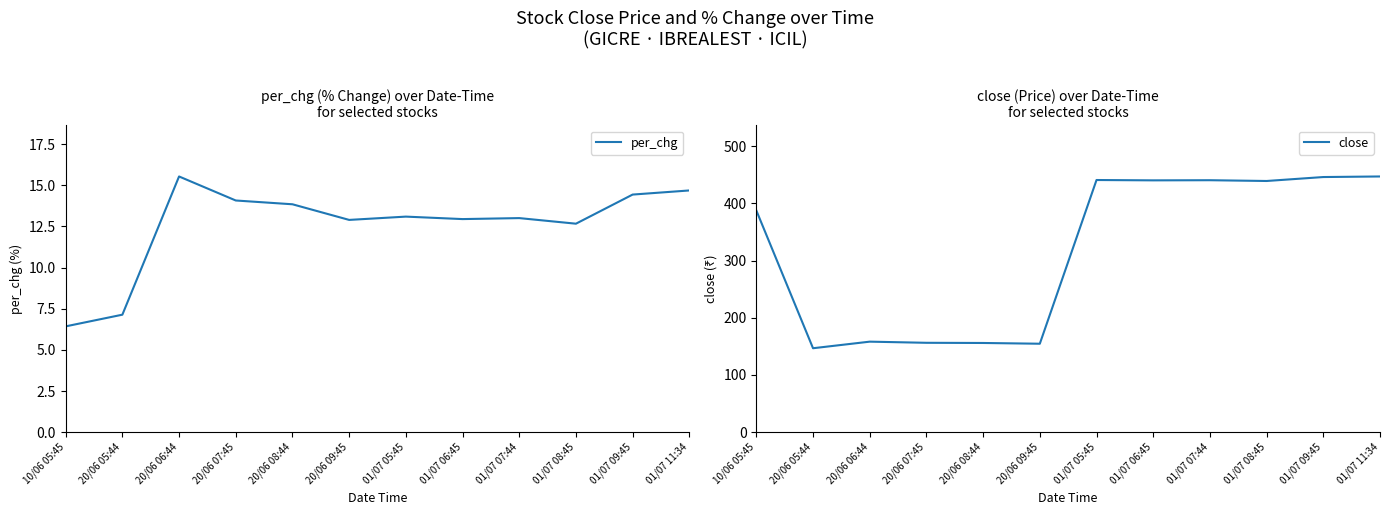

Which series has the largest total across all categories?

close